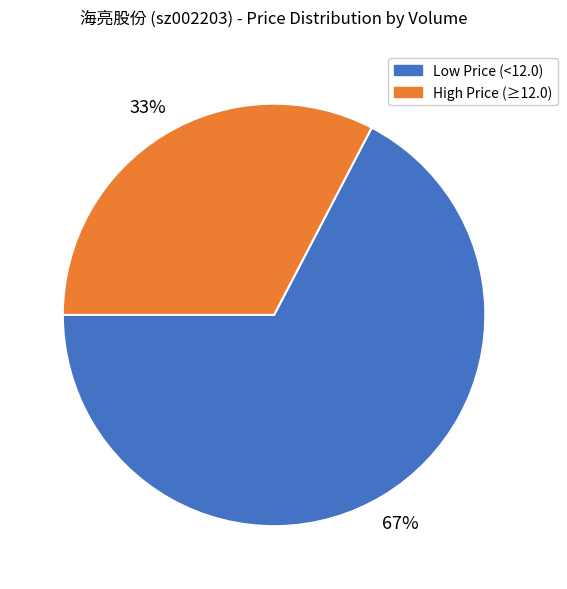

To the nearest percent, what is the average slice percentage?

50%